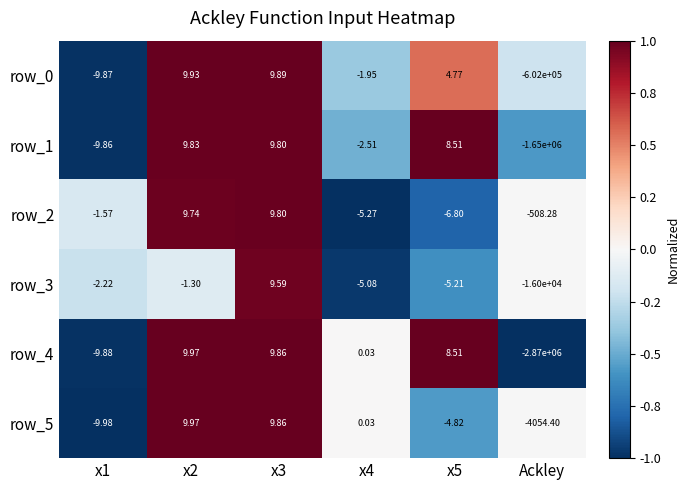

Rank the categories by row_5 value from highest to lowest.

x2, x3, x4, x5, x1, Ackley